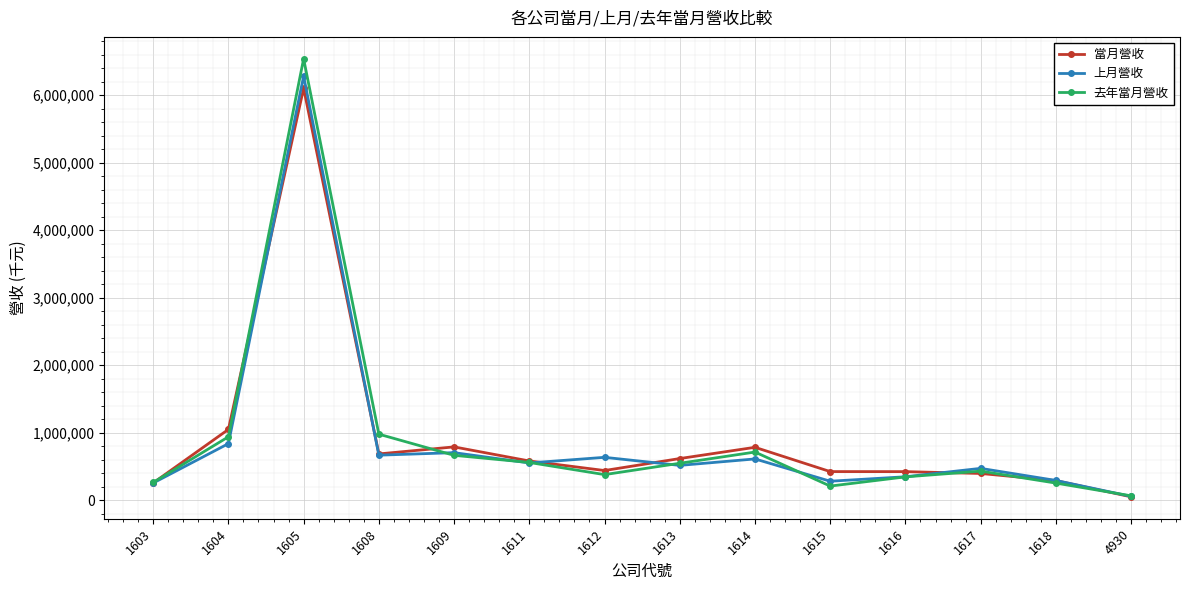

At which label does 上月營收 first exceed 549036?

1604